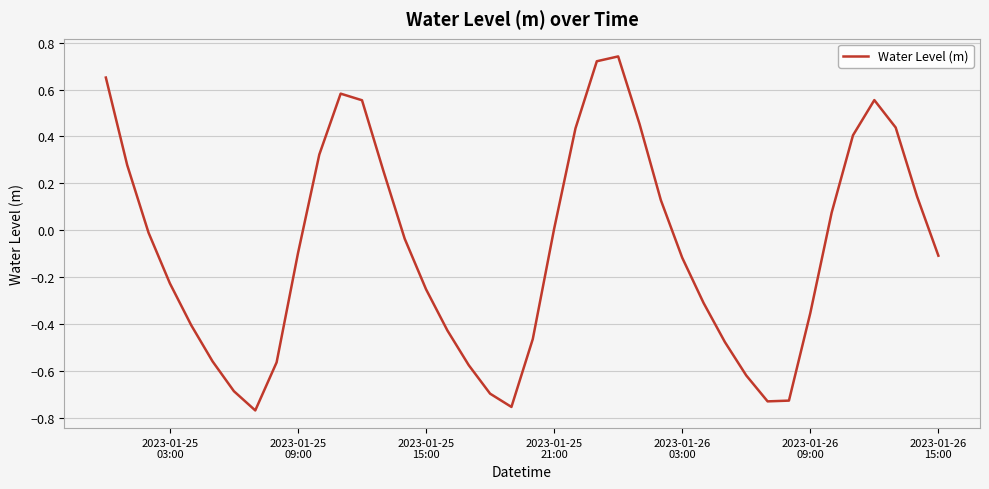

What is the difference between the maximum and minimum values?

1.5